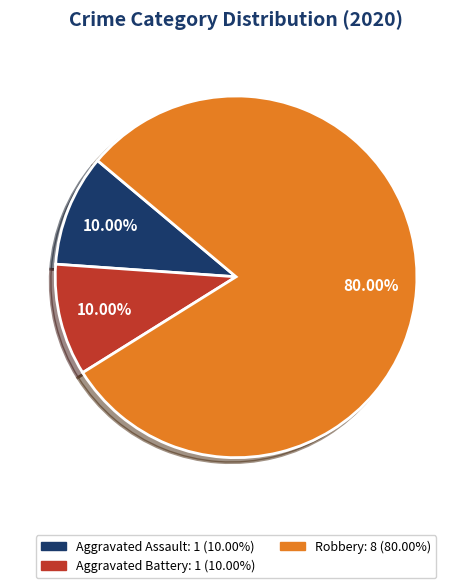

Count the number of slices in the pie.

3